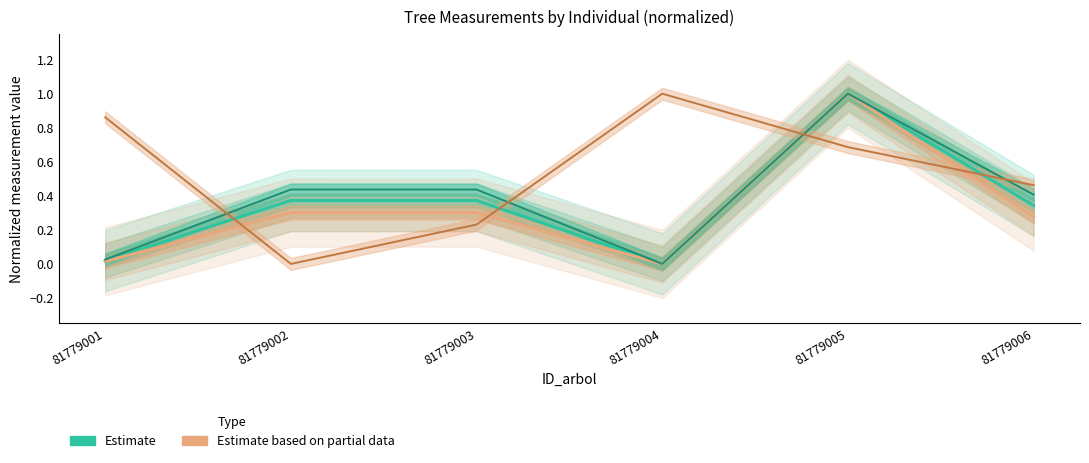

What is the value of the v_con_corteza / bal (Estimate based on partial data) point at the 3rd from the left?

0.3